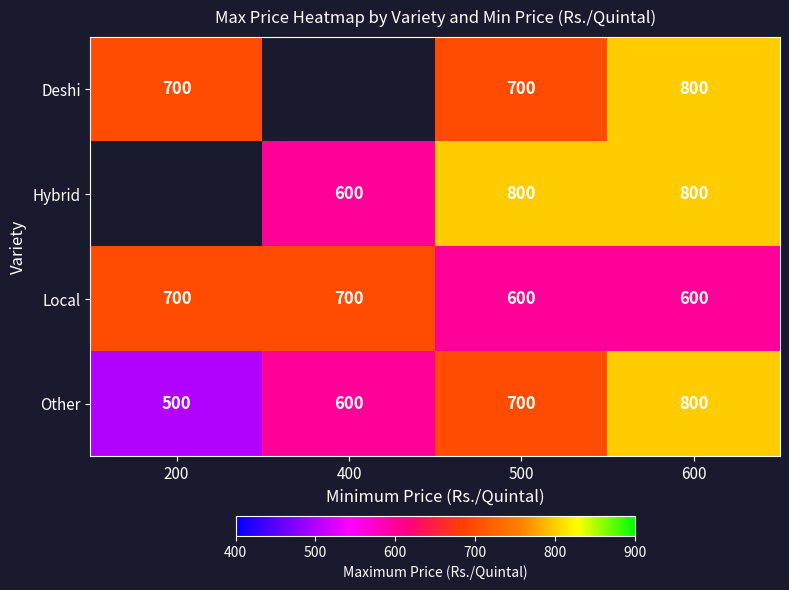

At which label is Other closest to 650?

400